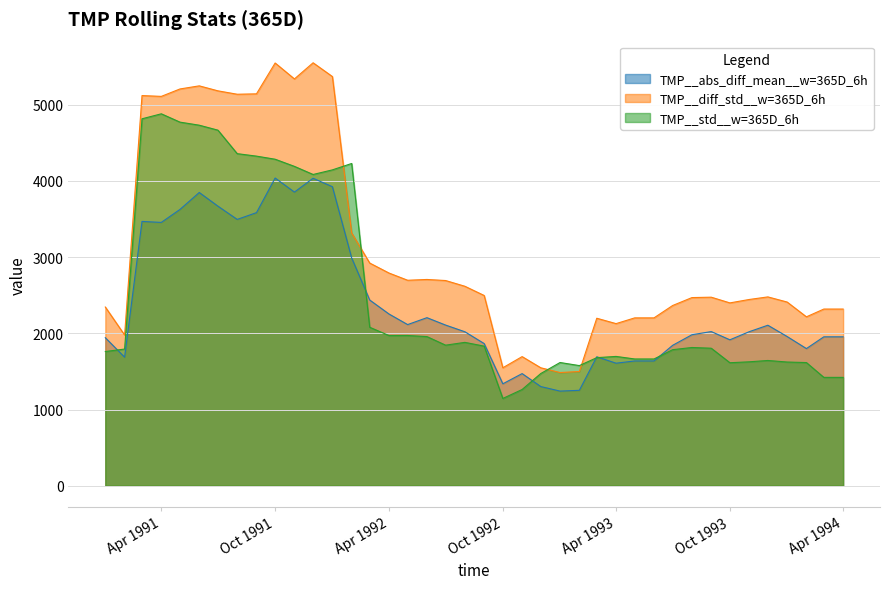

Which series has the largest total across all categories?

TMP__diff_std__w=365D_6h